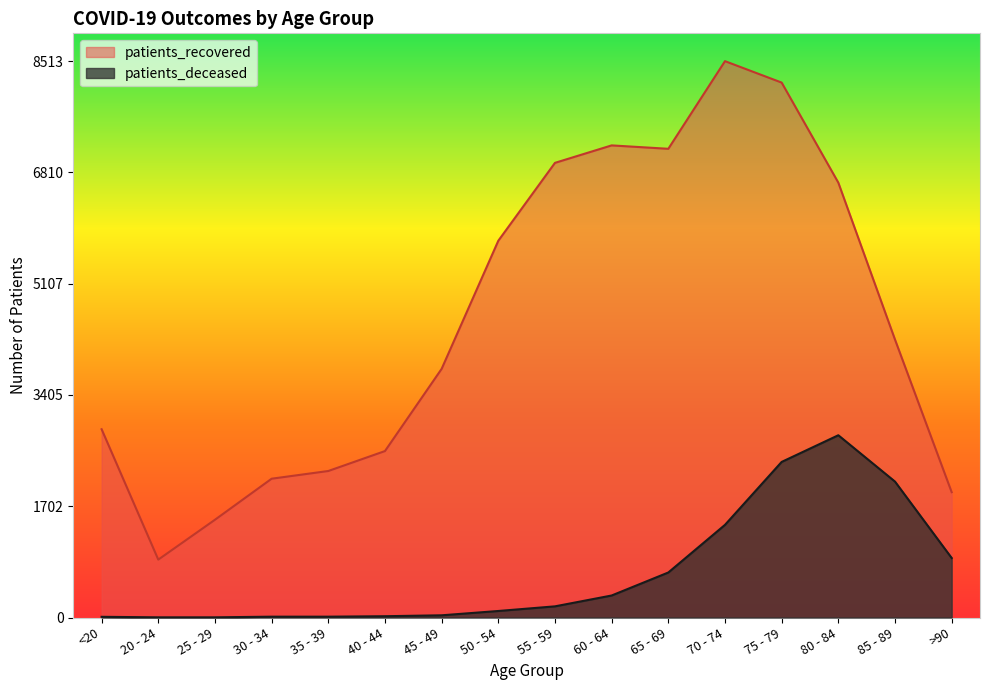

Is the value of patients_deceased at 80 - 84 greater than the value of patients_recovered at 20 - 24?

Yes